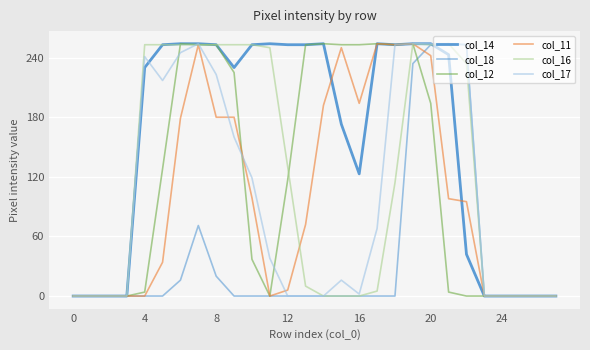

Does the chart display data point markers on the line(s)?

No